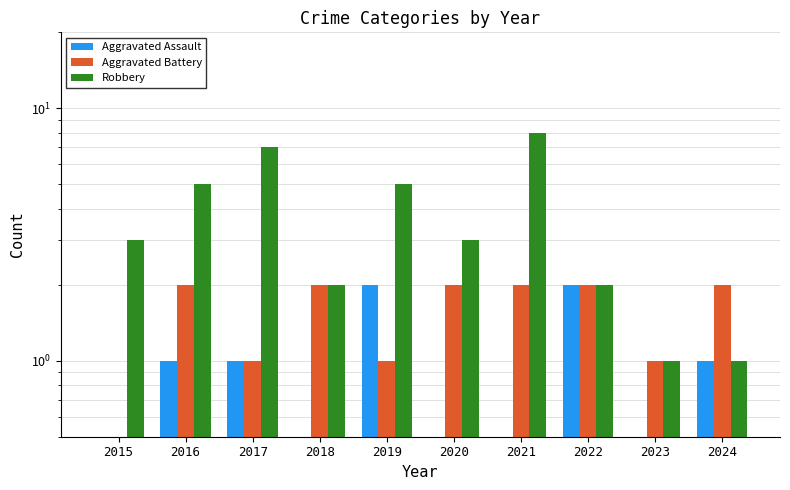

Rank the series by their maximum value, from highest to lowest.

Robbery, Aggravated Assault, Aggravated Battery